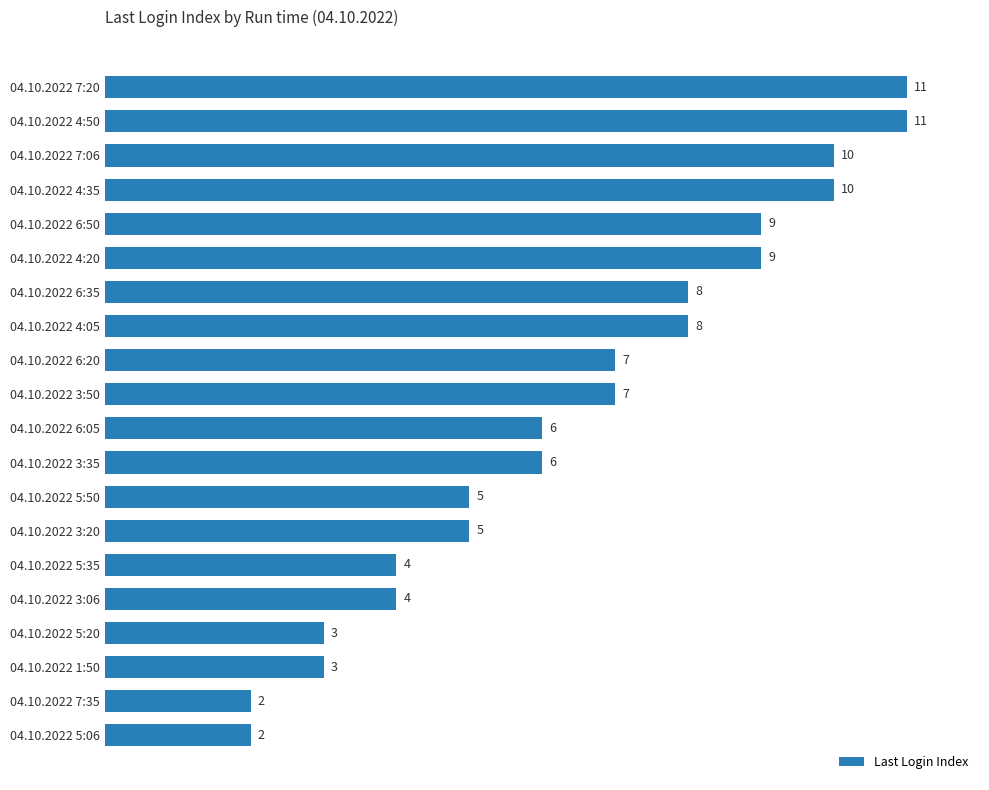

True or false: the data shows 1 at 04.10.2022 1:50.

False